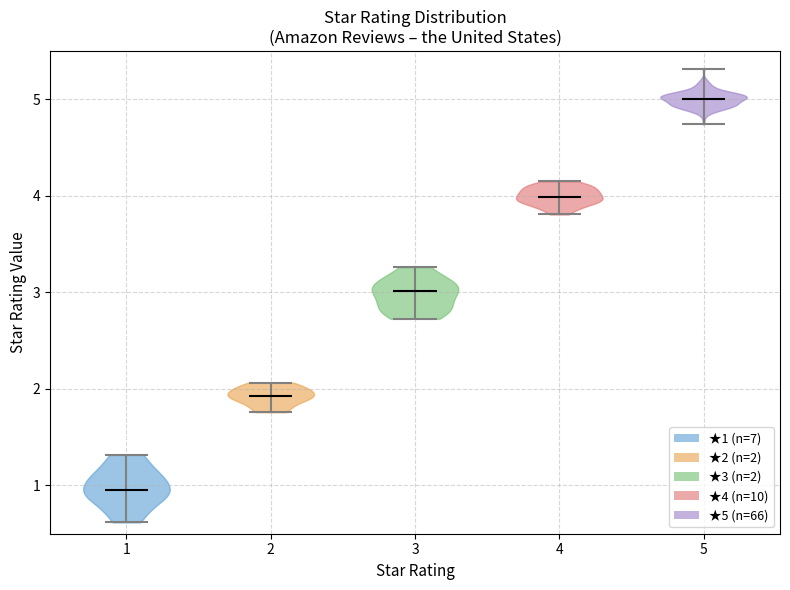

Reading left to right, read every violin against the y-axis: where its median line is, and the lowest and highest points it reaches. The values are not printed on the chart, so give them approximately, as read against the axis.

1: median line 1.0, lowest point 0.6, highest point 1.3
2: median line 1.9, lowest point 1.8, highest point 2.1
3: median line 3.0, lowest point 2.7, highest point 3.3
4: median line 4.0, lowest point 3.8, highest point 4.1
5: median line 5.0, lowest point 4.7, highest point 5.3